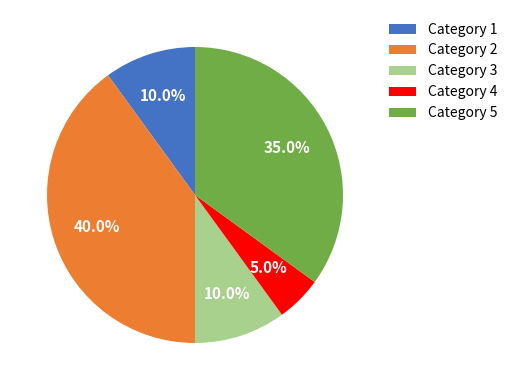

Between Category 2 and Category 4, which is larger?

Category 2